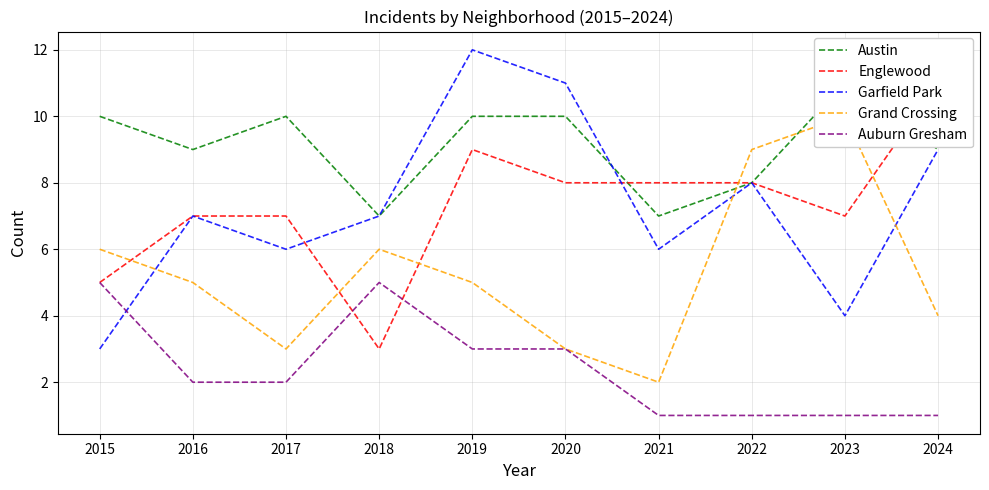

What is the difference between the Grand Crossing values at 2021 and 2016?

3